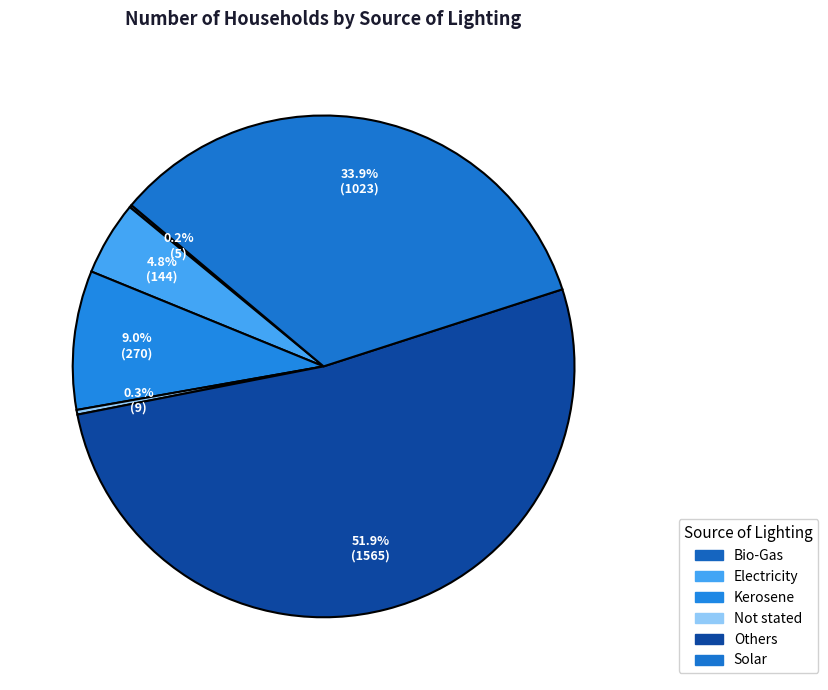

Between Electricity and Others, which is larger?

Others